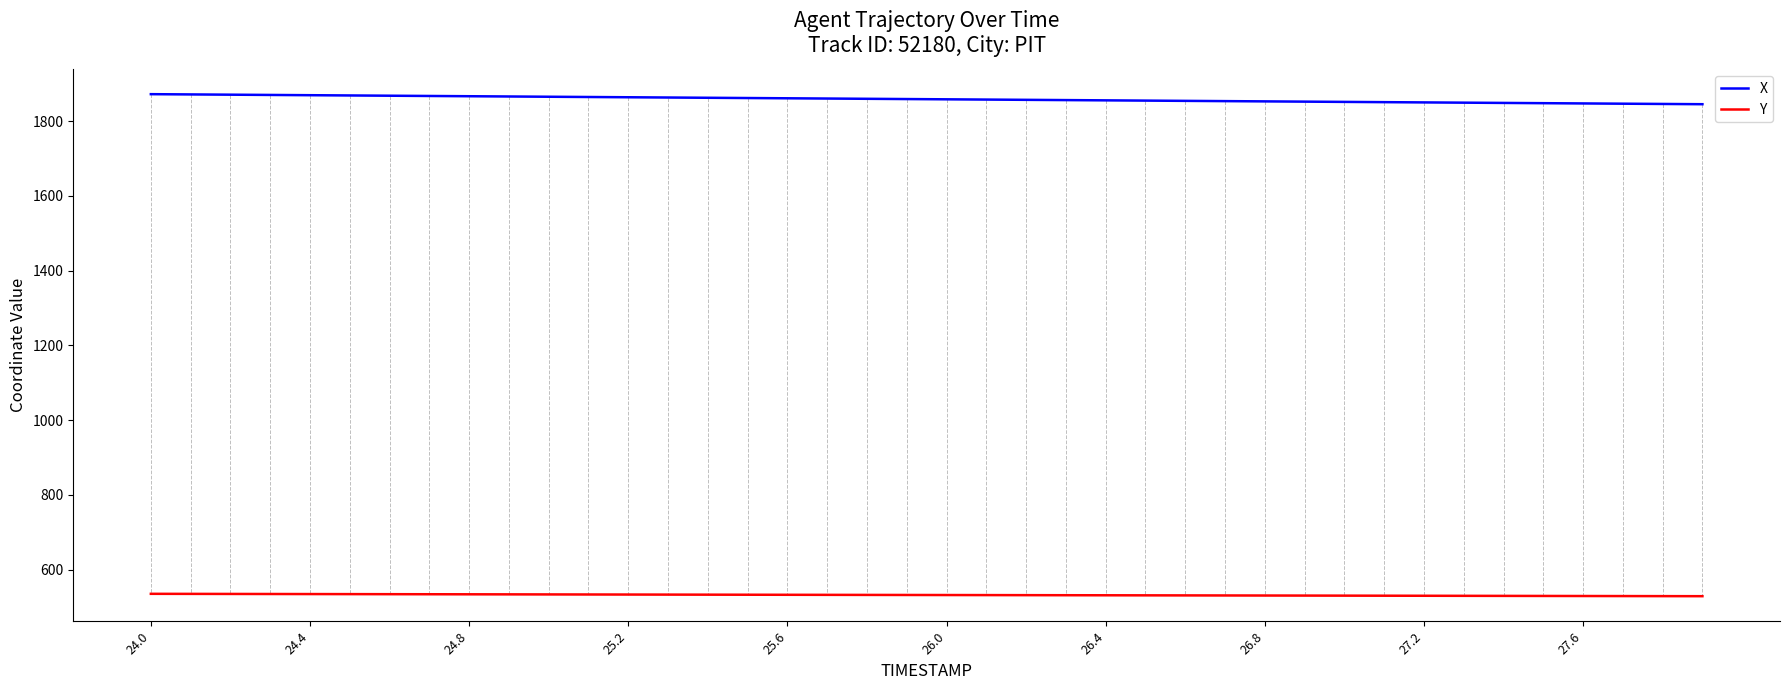

What is the lowest value of the Y series?

529.1